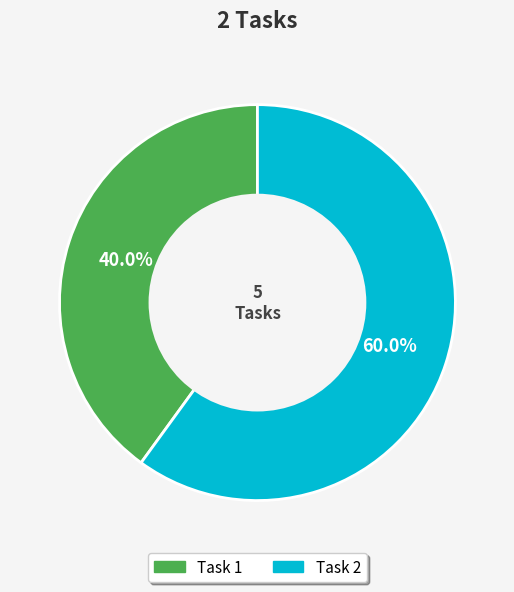

What is the largest slice in the pie chart?

Task 2